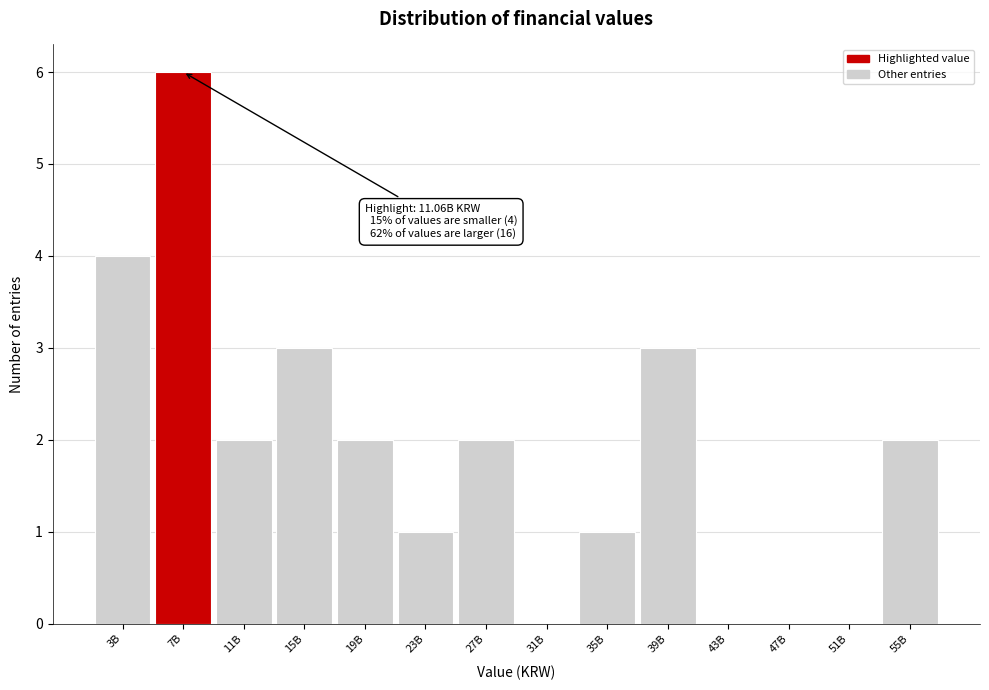

Reading right to left, list all the values displayed in this chart.

55B=2	51B=0	47B=0	43B=0	39B=3	35B=1	31B=0	27B=2	23B=1	19B=2	15B=3	11B=2	7B=6	3B=4